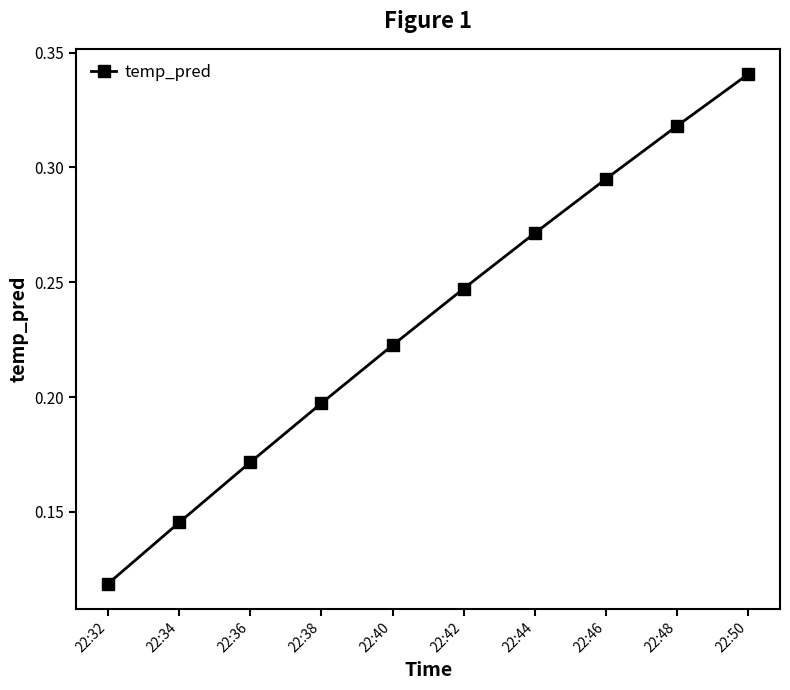

What is the sum of all values?

2.3